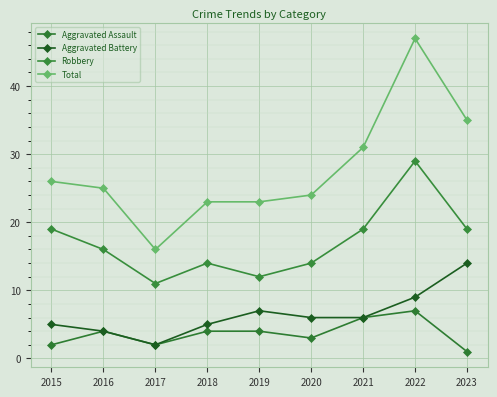

How many distinct data groups are displayed?

4